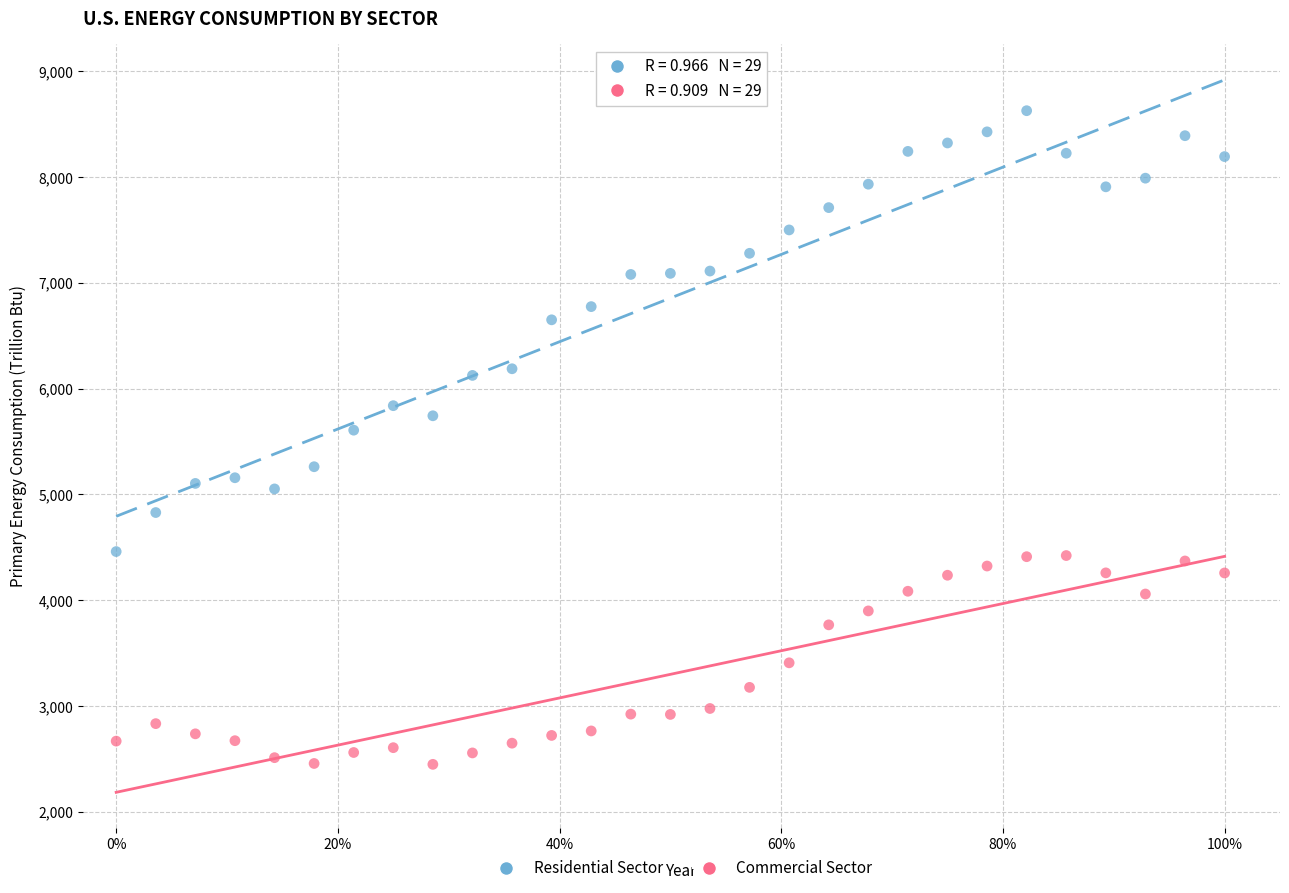

Which series has the widest spread of Y values?

Residential Sector